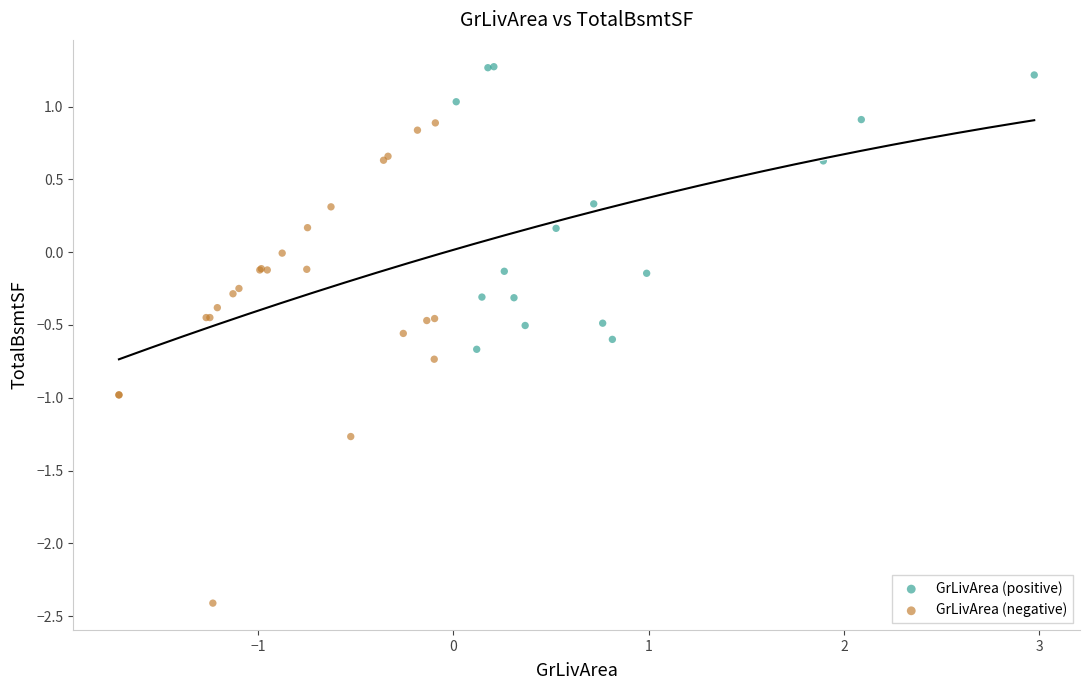

Which series reaches the minimum Y coordinate?

GrLivArea (negative)